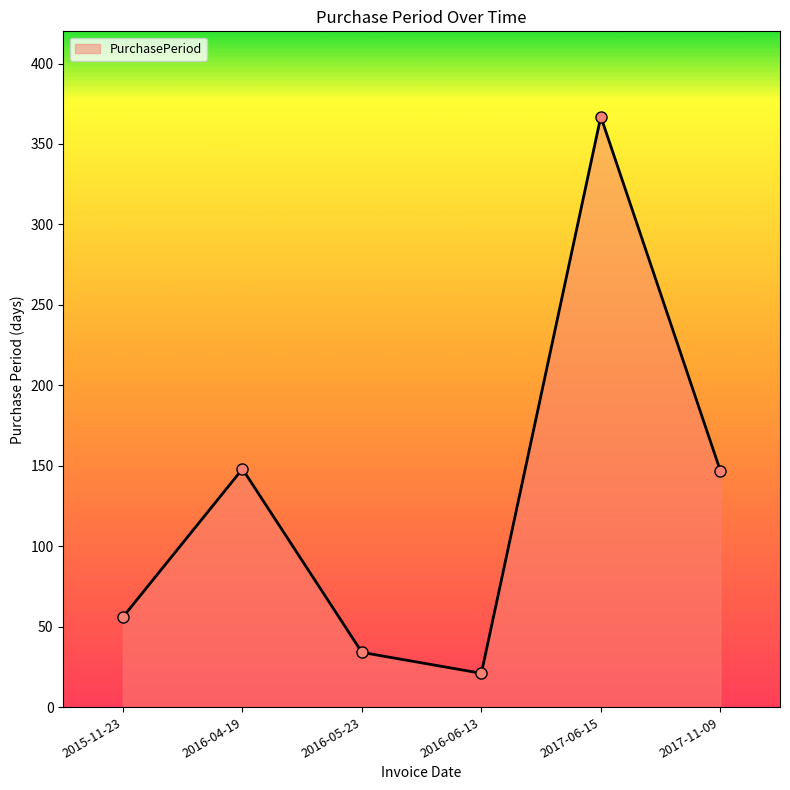

What is the sum of all values?

773